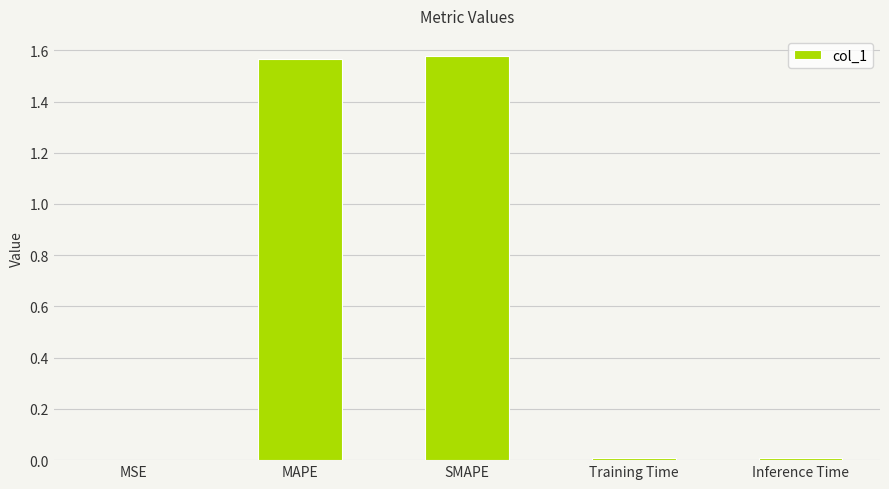

The chart shows a value of 0.0 at Inference Time. True or false?

True